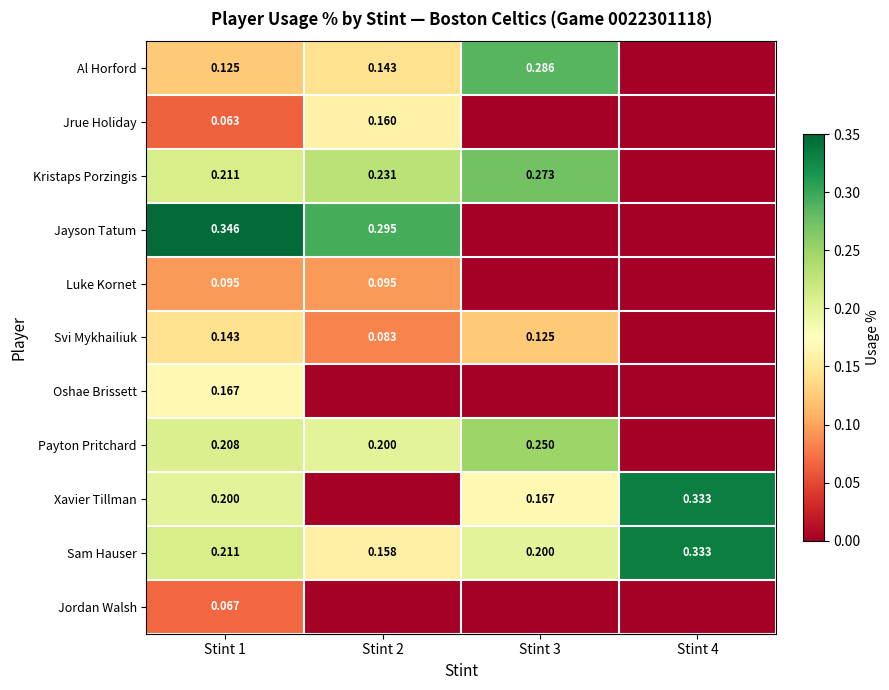

Is the value of Al Horford at Stint 3 greater than the value of Payton Pritchard at Stint 2?

Yes